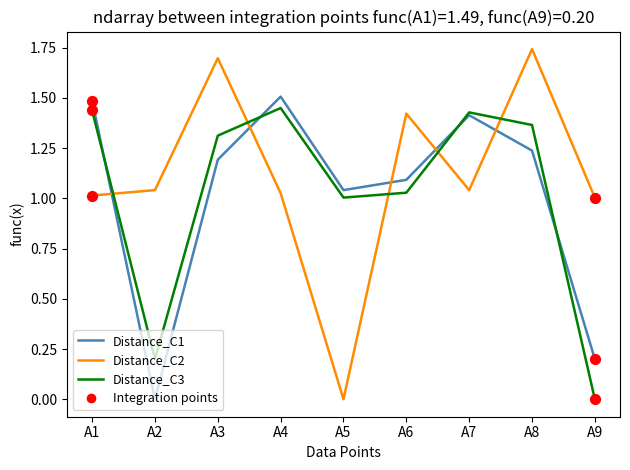

At how many categories does at least one series exceed 0?

9